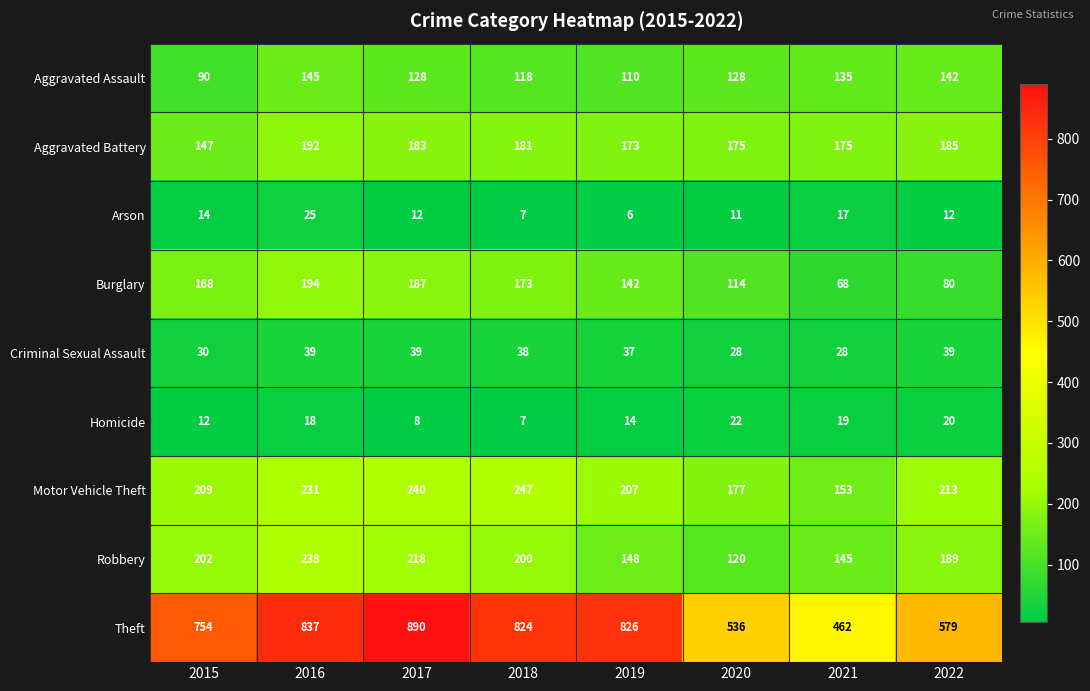

What is the sum of the Theft values at 2016 and 2019?

1663